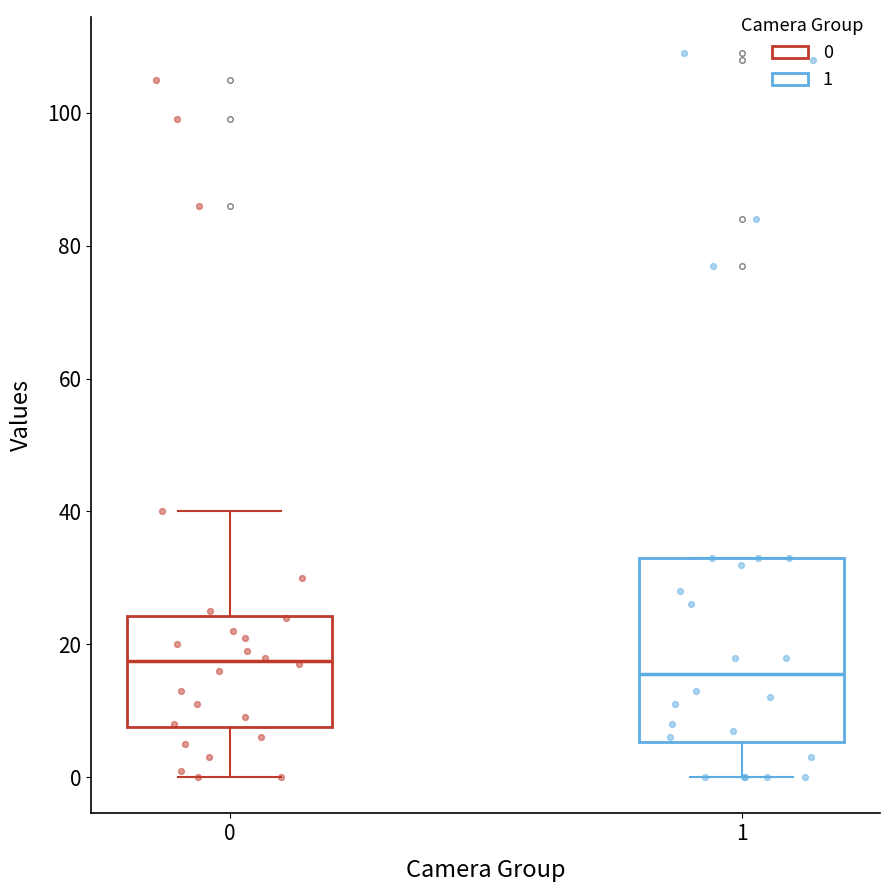

Which box's median line is the highest?

0